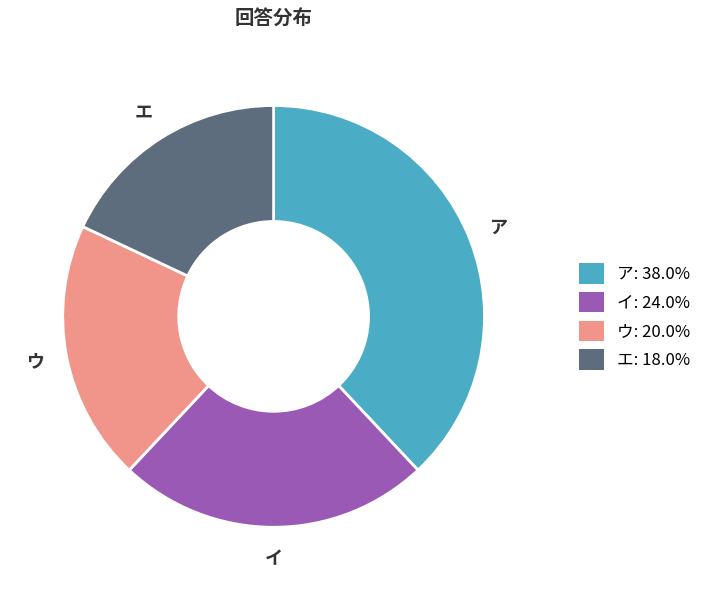

Between ウ and ア, which is larger?

ア